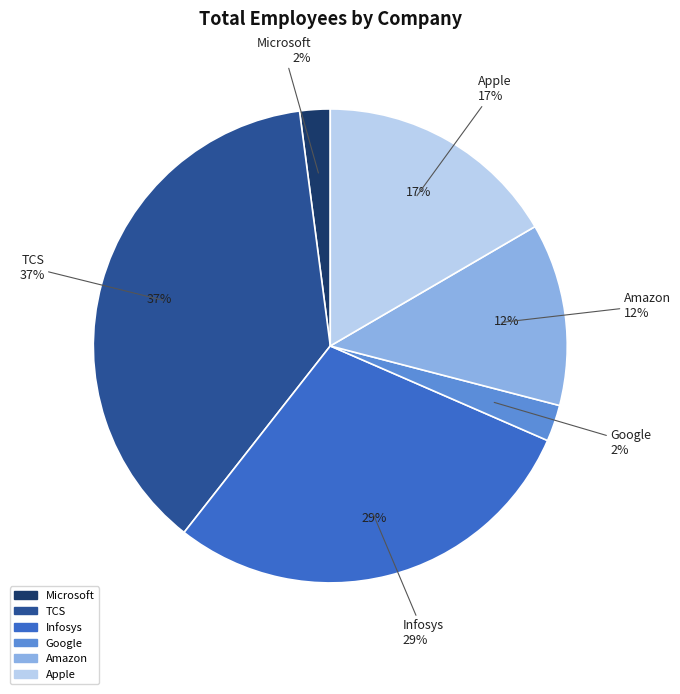

Which slice is the smallest?

Microsoft